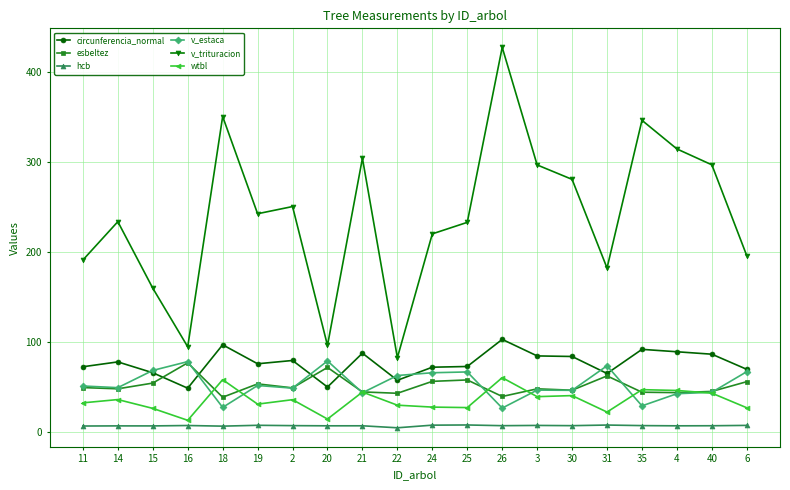

Where is the first local minimum for circunferencia_normal?

16